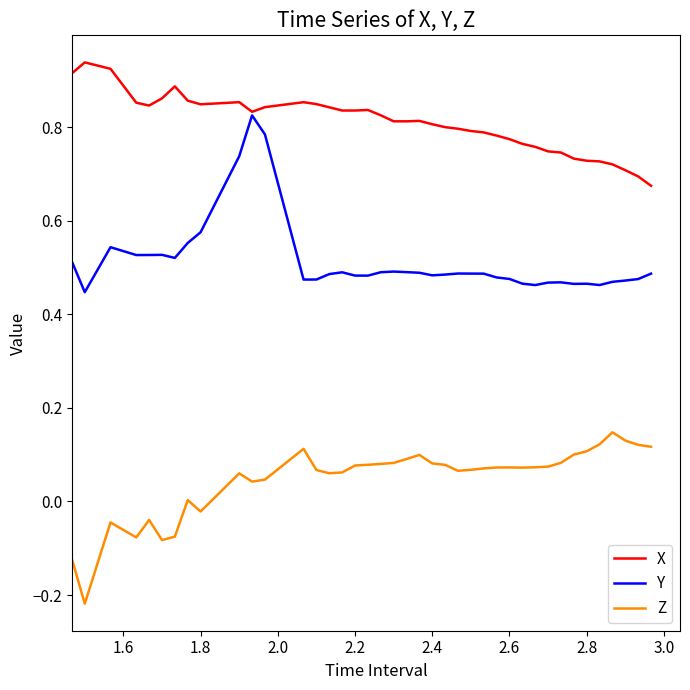

True or false: Z and X cross at least once.

False